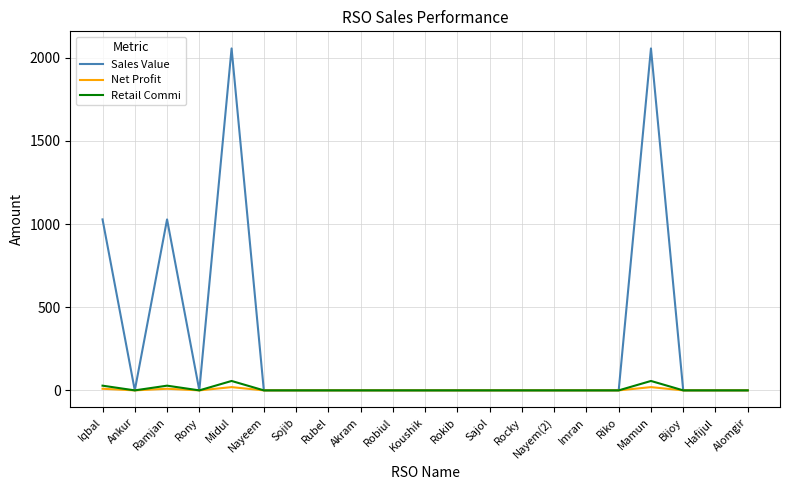

Reading left to right, list all the values displayed in this chart.

Sales Value: 1028.0	0.0	1028.0	0.0	2056.0	0.0	0.0	0.0	0.0	0.0	0.0	0.0	0.0	0.0	0.0	0.0	0.0	2056.0	0.0	0.0	0.0
Net Profit: 9.8	0.0	9.8	0.0	19.5	0.0	0.0	0.0	0.0	0.0	0.0	0.0	0.0	0.0	0.0	0.0	0.0	19.5	0.0	0.0	0.0
Retail Commi: 28.3	0.0	28.3	0.0	56.5	0.0	0.0	0.0	0.0	0.0	0.0	0.0	0.0	0.0	0.0	0.0	0.0	56.5	0.0	0.0	0.0